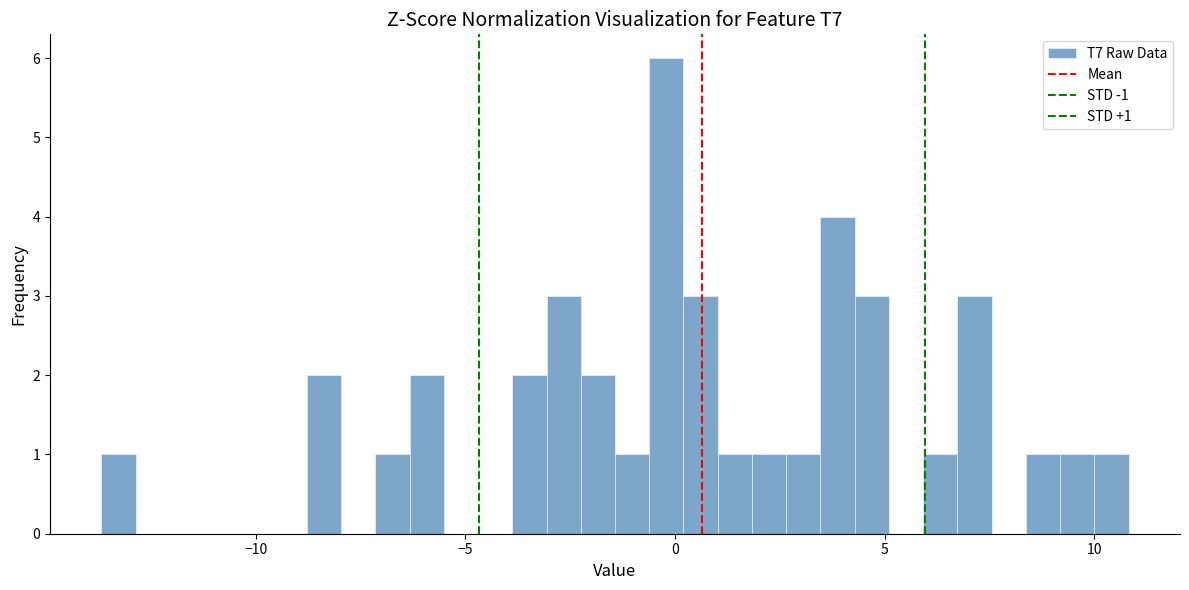

Read against the x-axis, roughly where is the centre of the tallest bar?

0.0